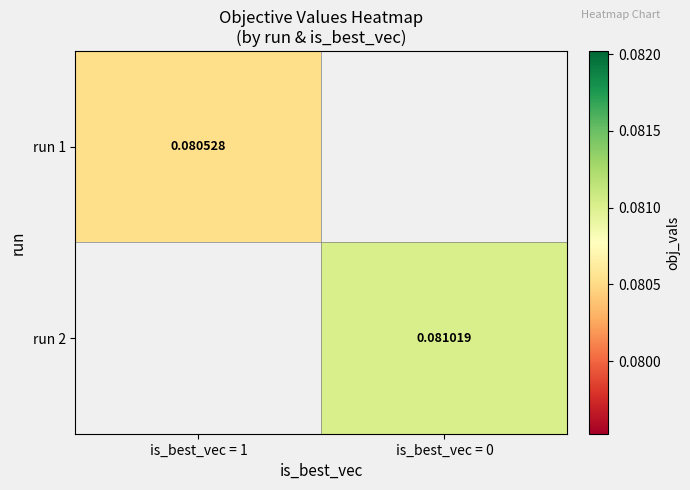

Is it true that run 1 equals 0.1 at is_best_vec = 1?

True